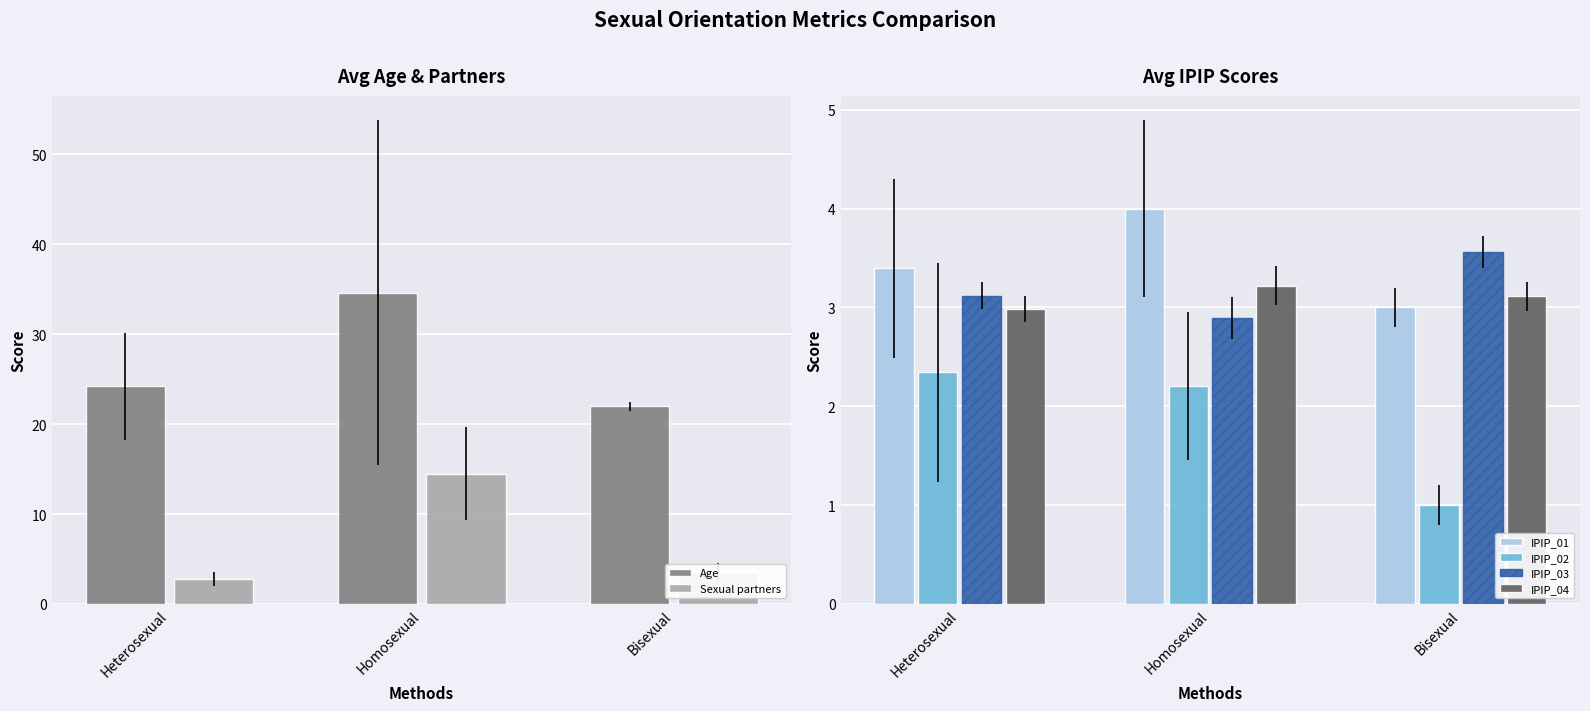

Which label corresponds to the largest value in the chart?

Homosexual